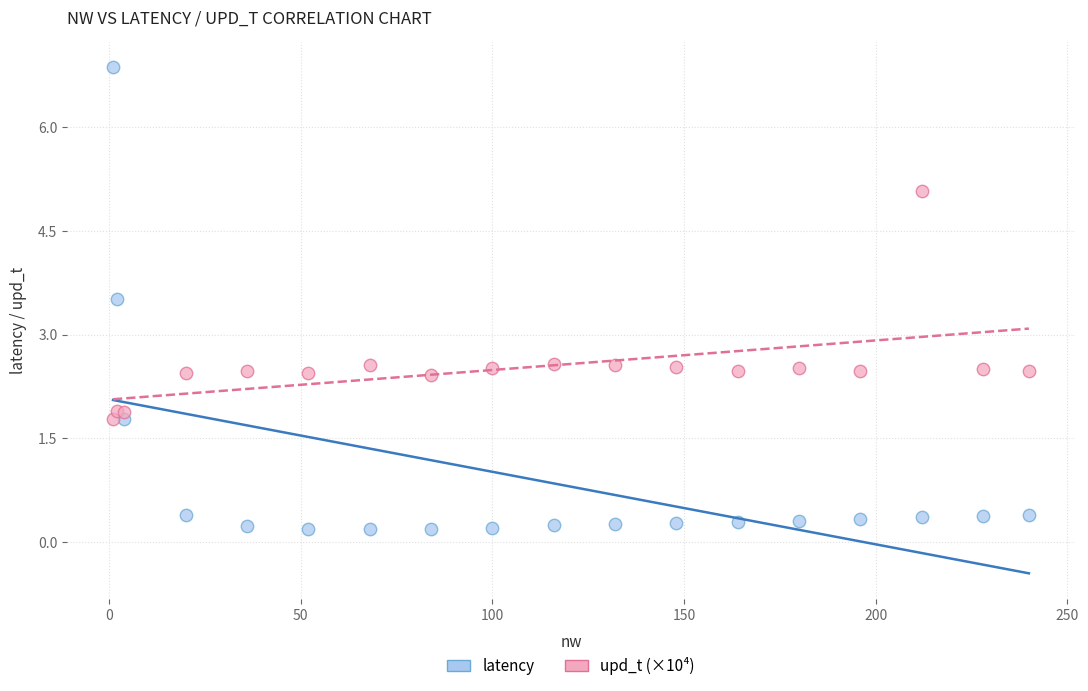

Which series contains the highest Y value?

latency